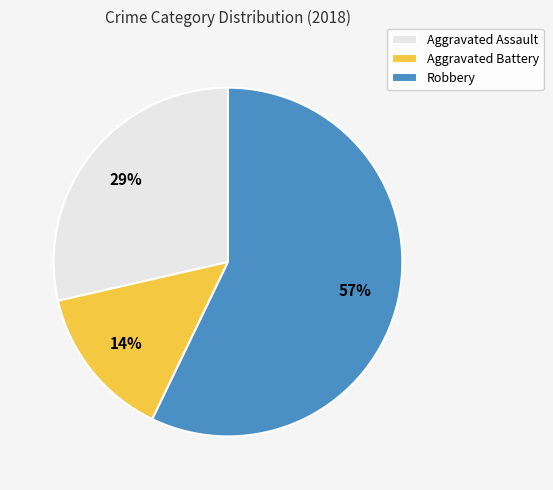

Between Aggravated Assault and Robbery, which is larger?

Robbery